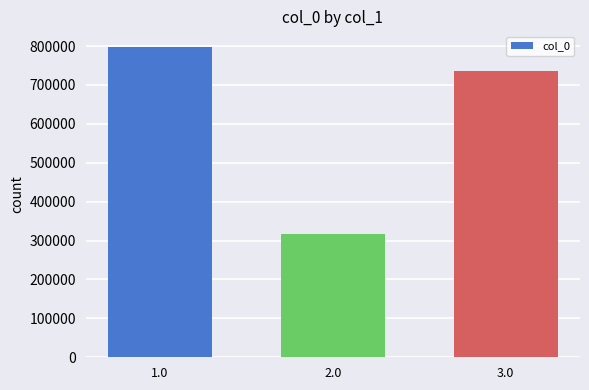

Rank the categories by value from lowest to highest.

2.0, 3.0, 1.0